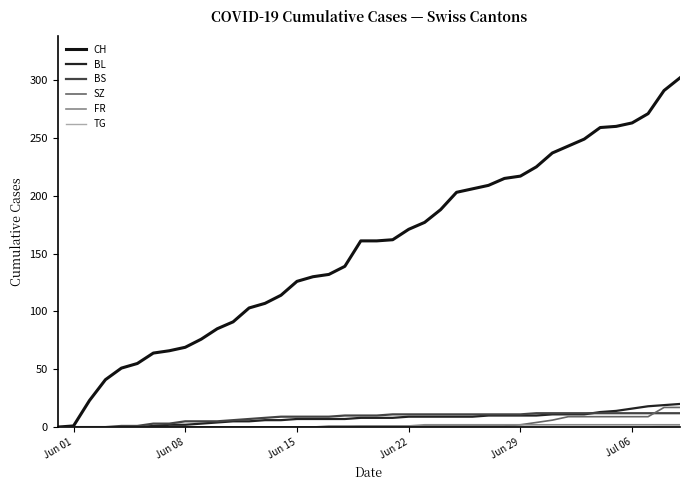

Is this an area chart (filled region under the line)?

No